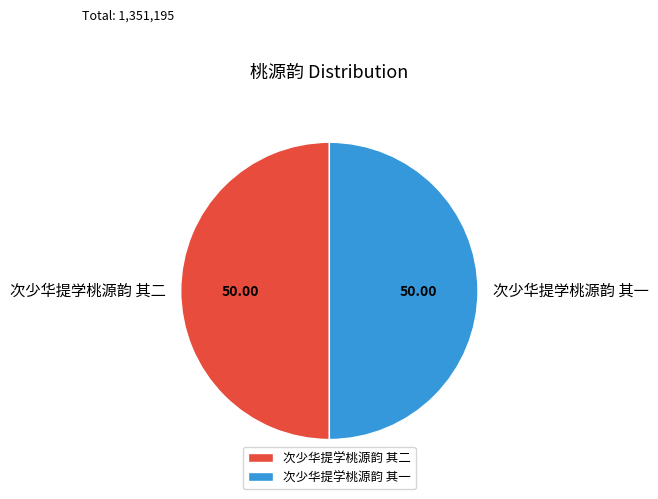

Do 次少华提学桃源韵 其一 and 次少华提学桃源韵 其二 together represent more than half of the pie?

Yes